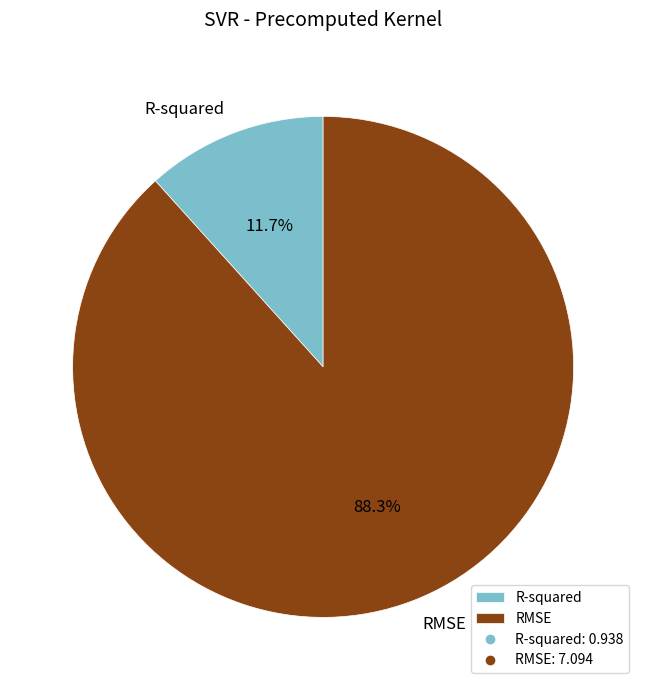

Is there a majority slice in this chart?

Yes